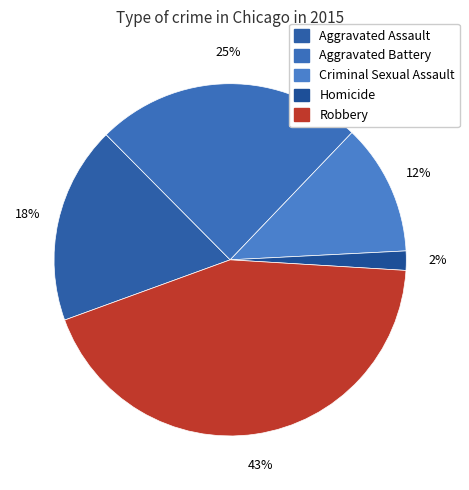

The Aggravated Battery slice represents 31% of the pie. True or false?

False